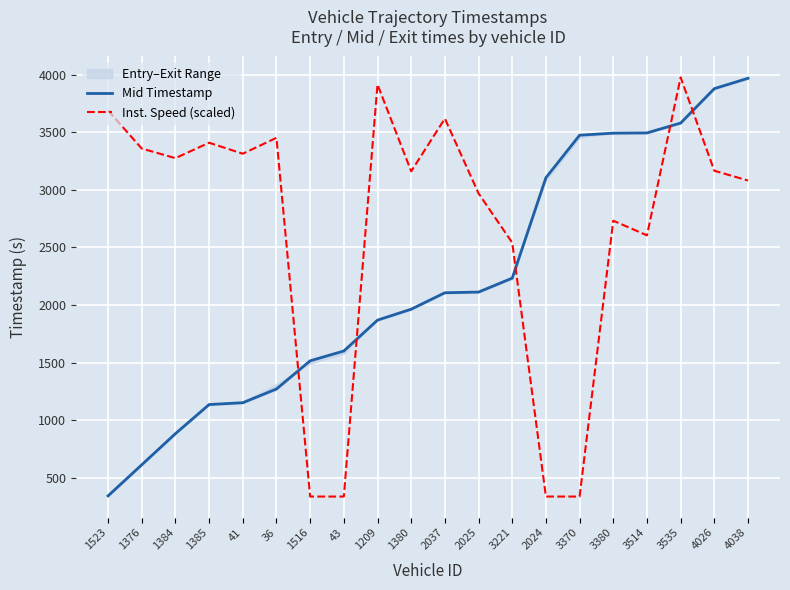

True or false: Mid Timestamp has more than 0 interior local peaks.

False